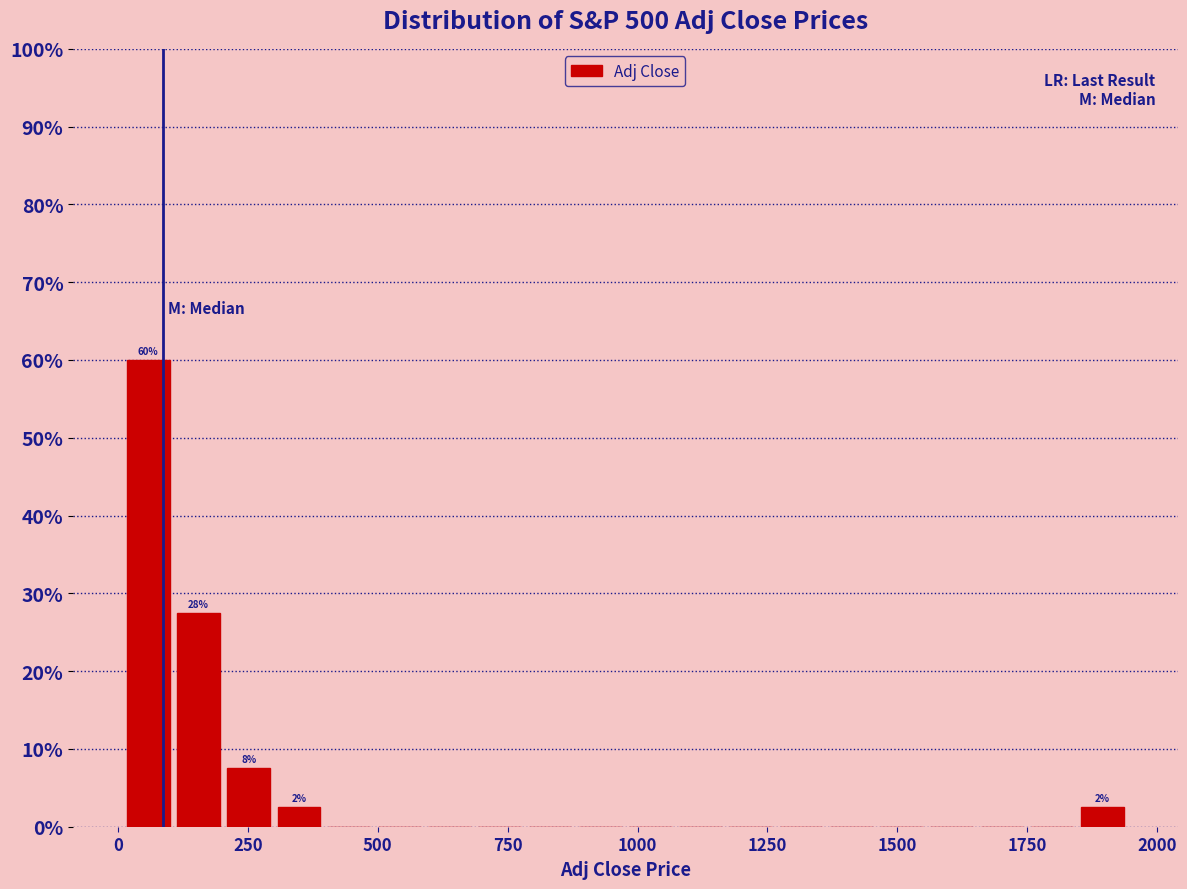

Around what value on the x-axis is the tallest bar? Give the approximate position of its centre, as read against the axis.

50